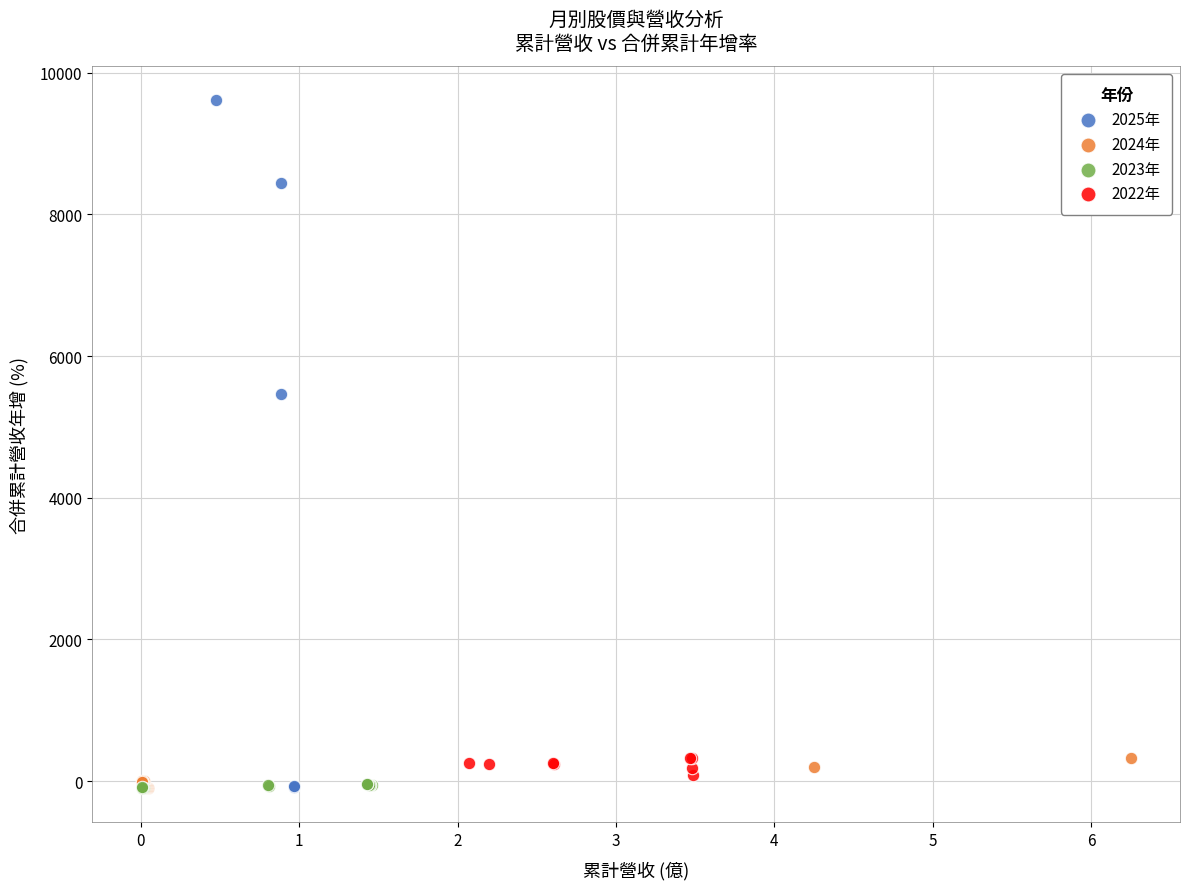

Which series reaches the maximum Y coordinate?

2025年